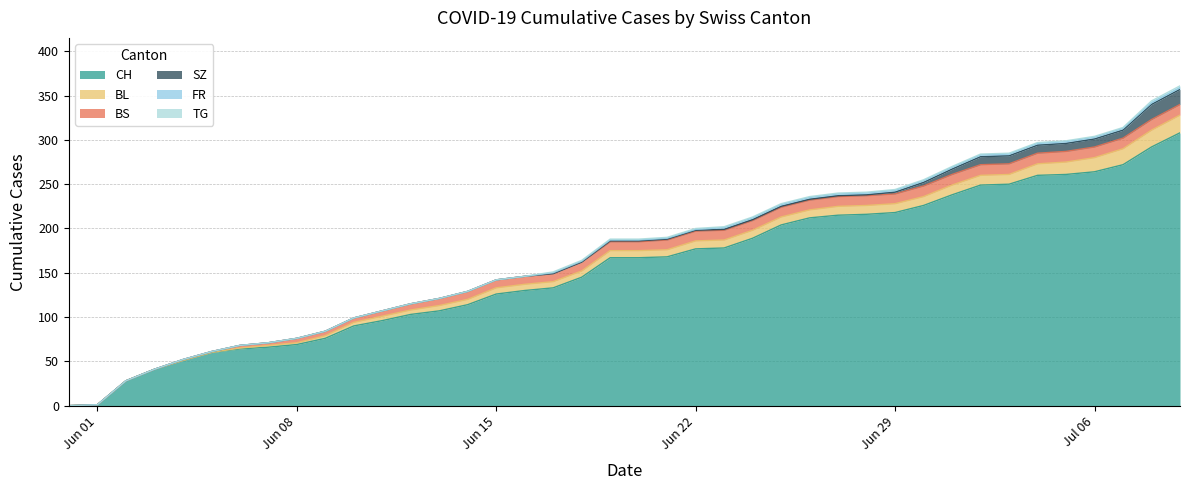

The BL series shows 10 at 28. True or false?

True